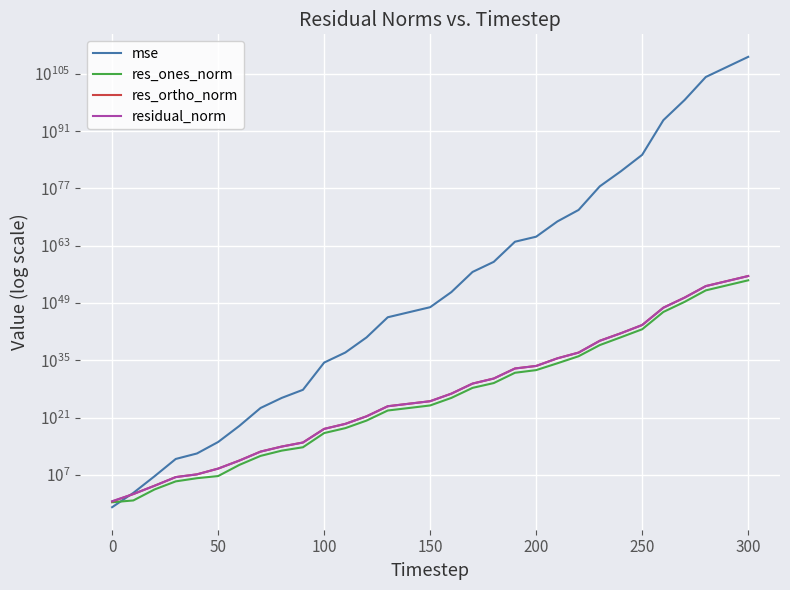

How many data points in res_ones_norm are above 1020682717441638638026752?

15